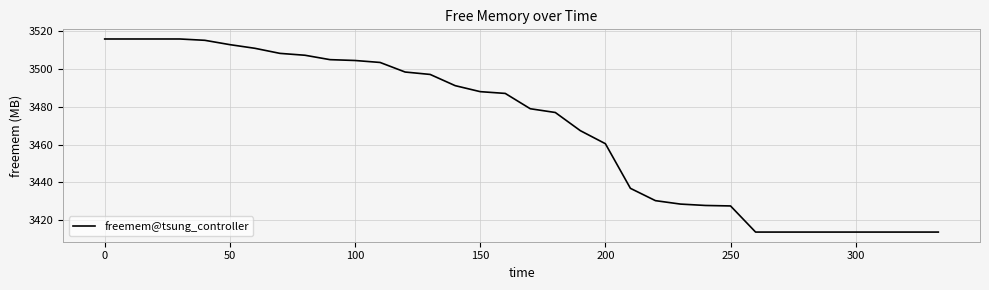

What is the maximum value shown in the chart?

3515.7